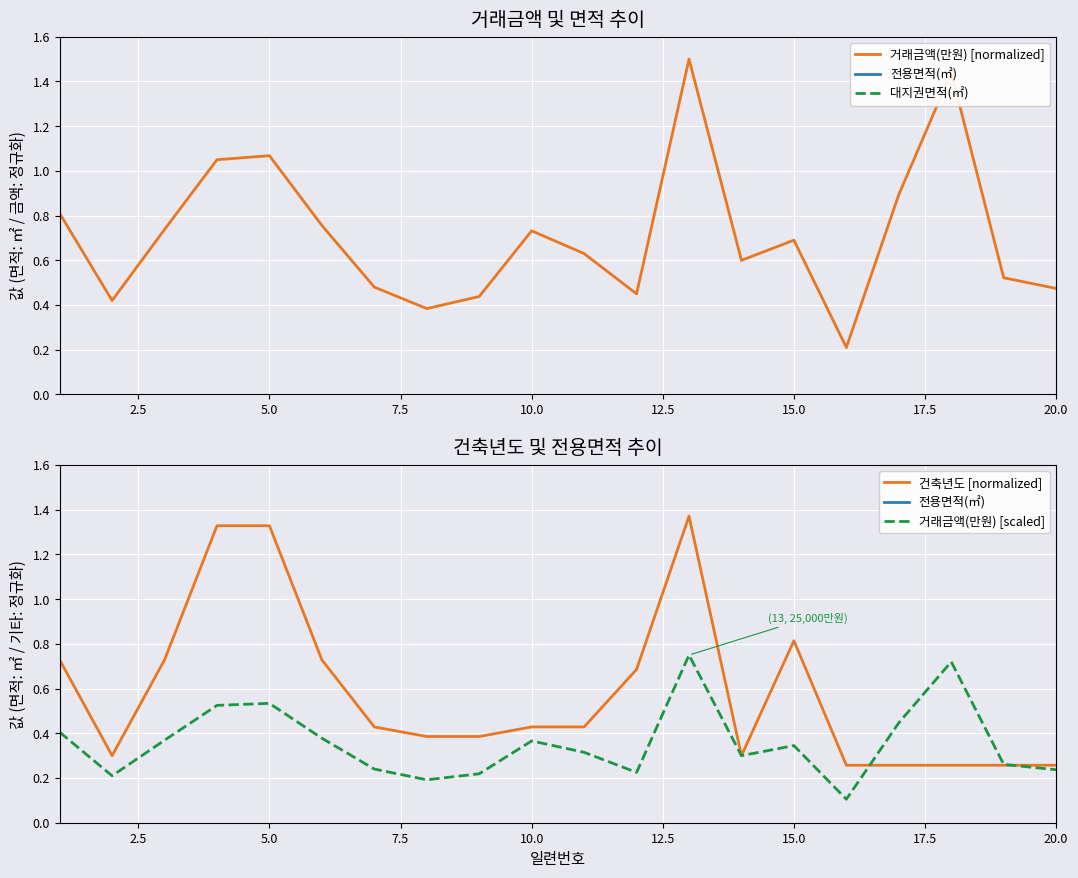

The 건축년도 [normalized] series shows 0.8 at 5.0. True or false?

False